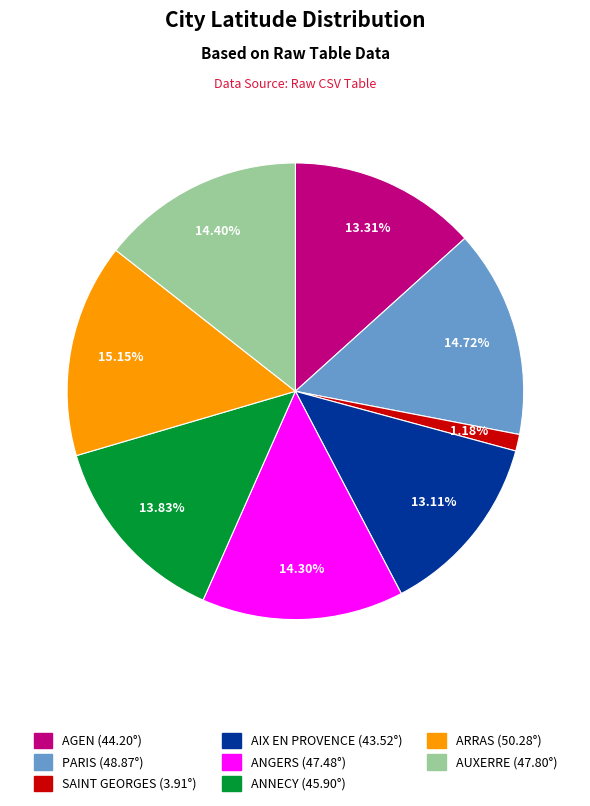

True or false: ARRAS accounts for 15% of the total.

True